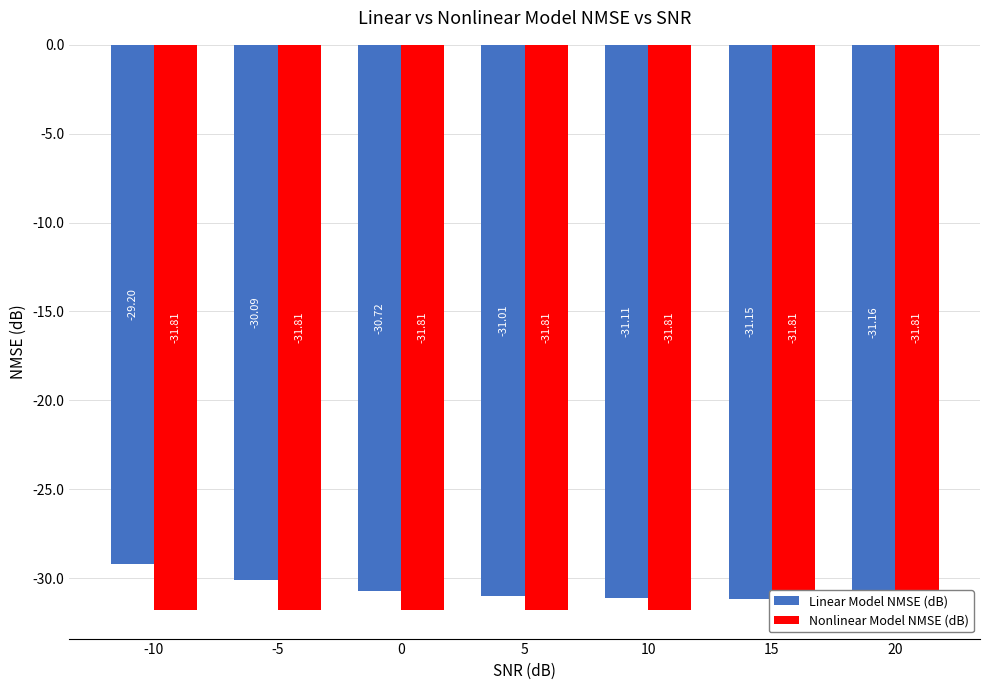

Is it true that Linear Model NMSE (dB) equals -31.0 at 5?

True